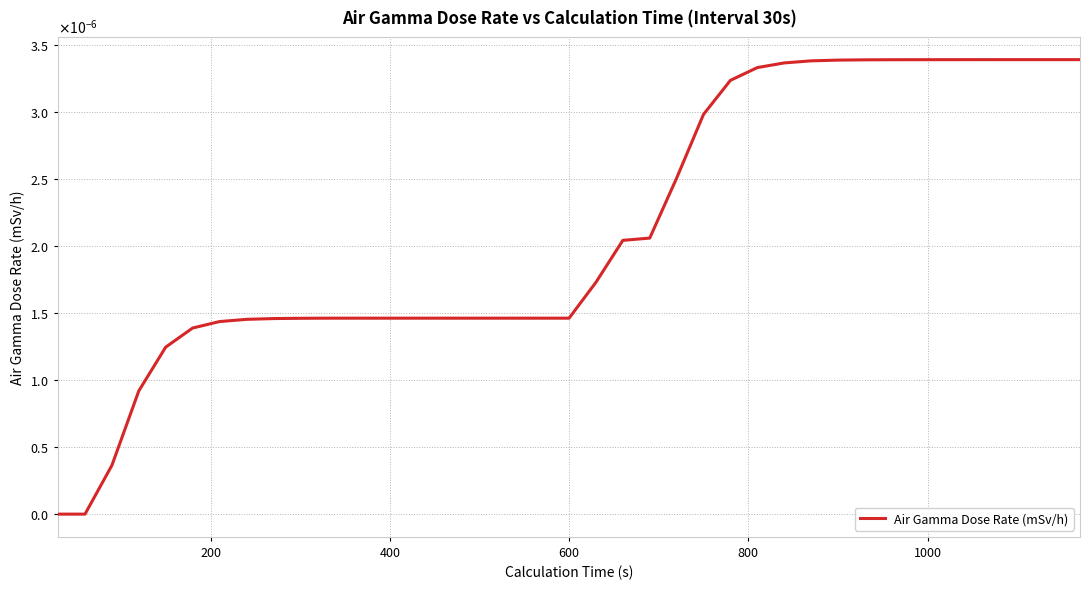

Does the chart display data point markers on the line(s)?

No